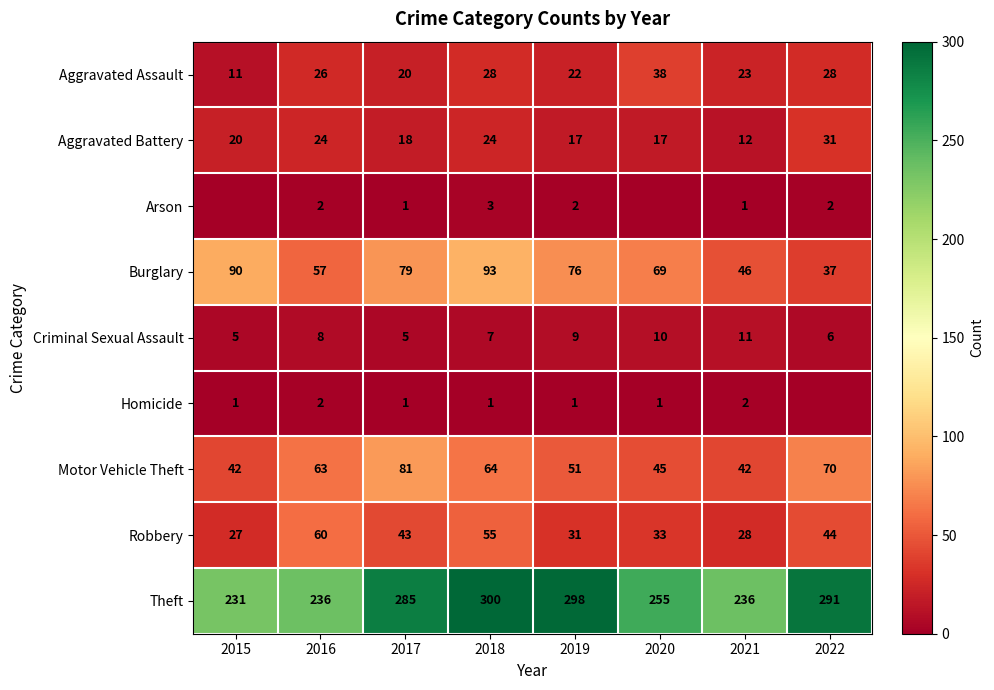

Which category has the lowest value across all series?

2015